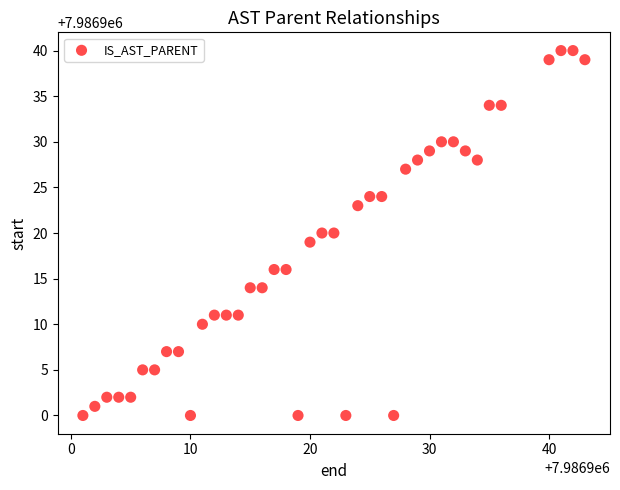

What is the range of X values (max minus min)?

42